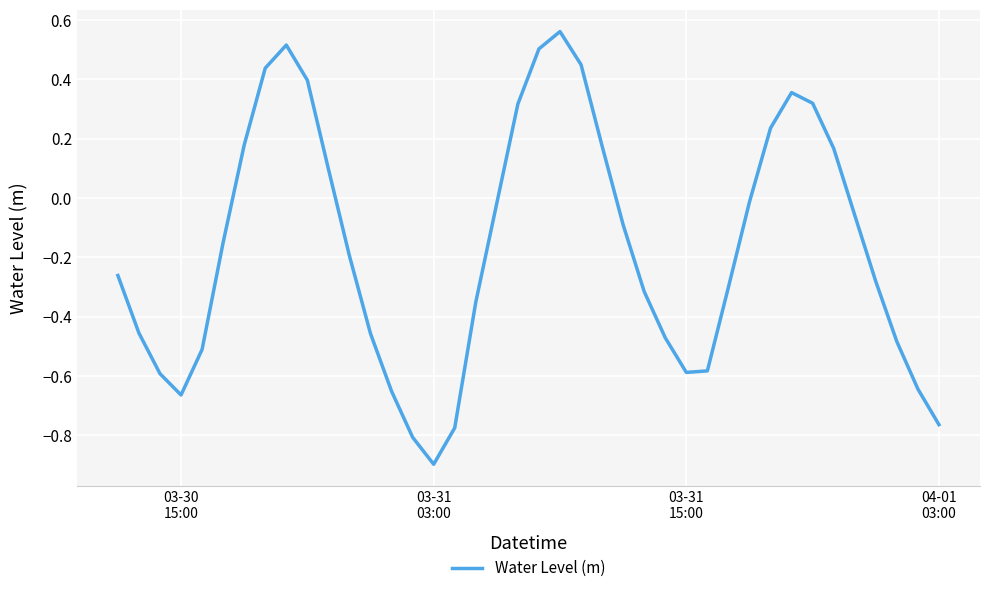

What is the smallest value displayed?

-0.9